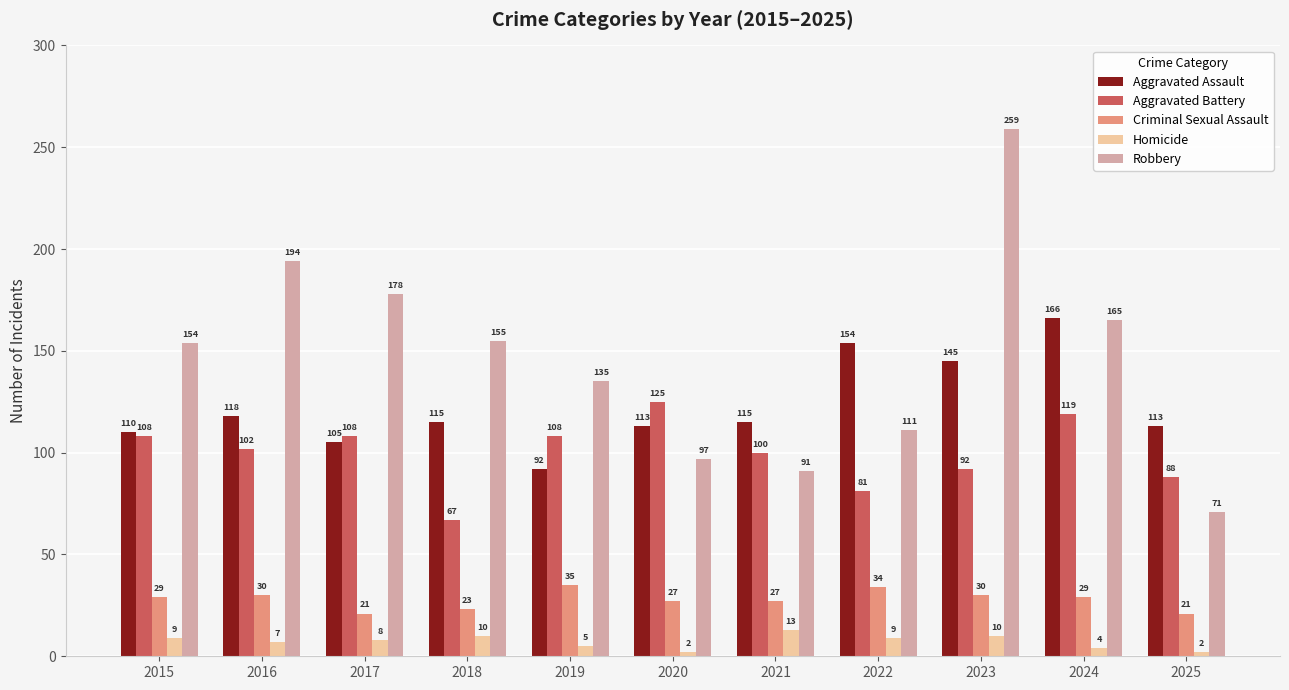

What is the greatest value displayed?

259